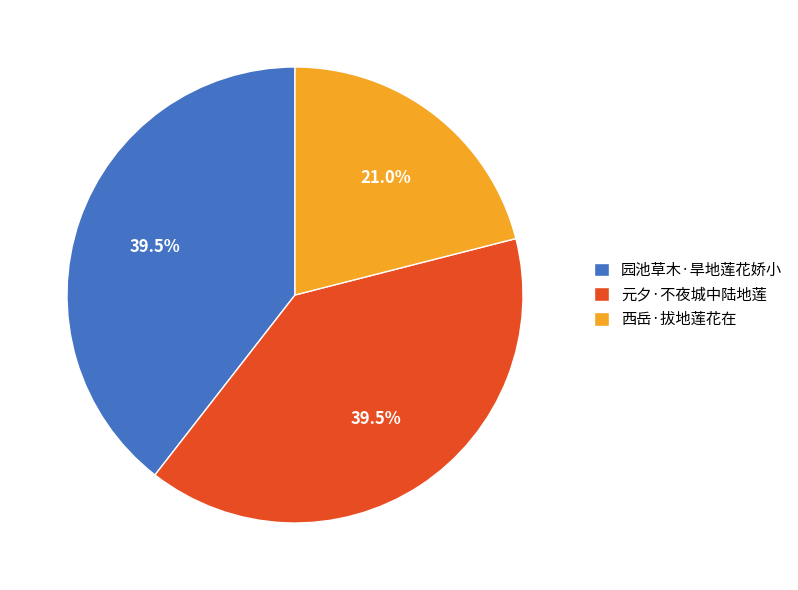

True or false: 西岳·拔地莲花在 accounts for 13% of the total.

False